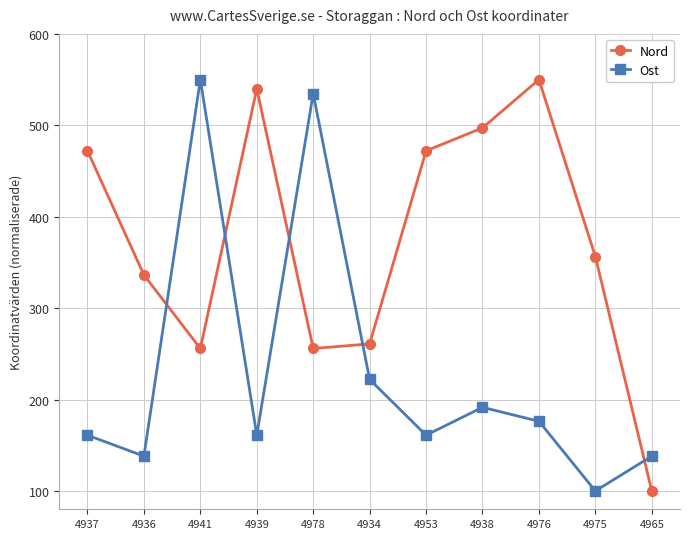

At which label is Ost closest to 325?

4934